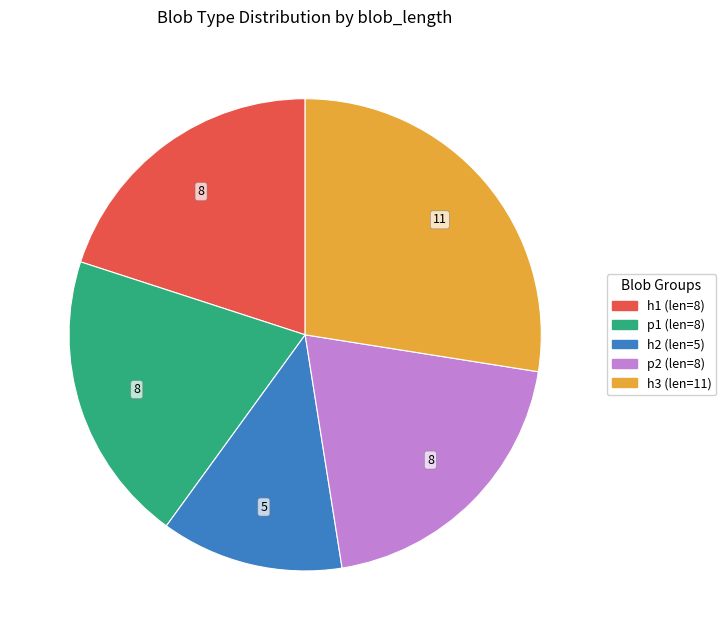

Does any single category account for the majority?

No